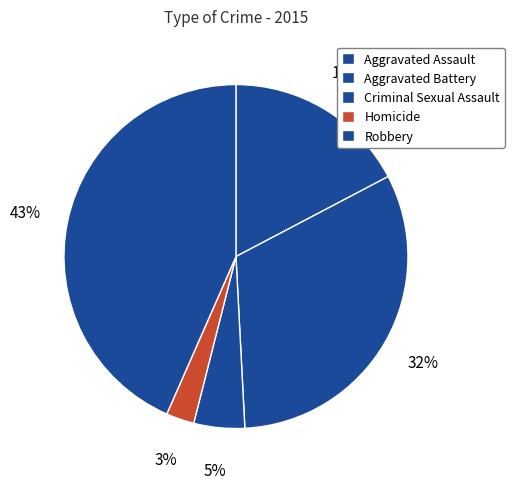

What percentage do Robbery and Aggravated Assault together represent?

60.7%